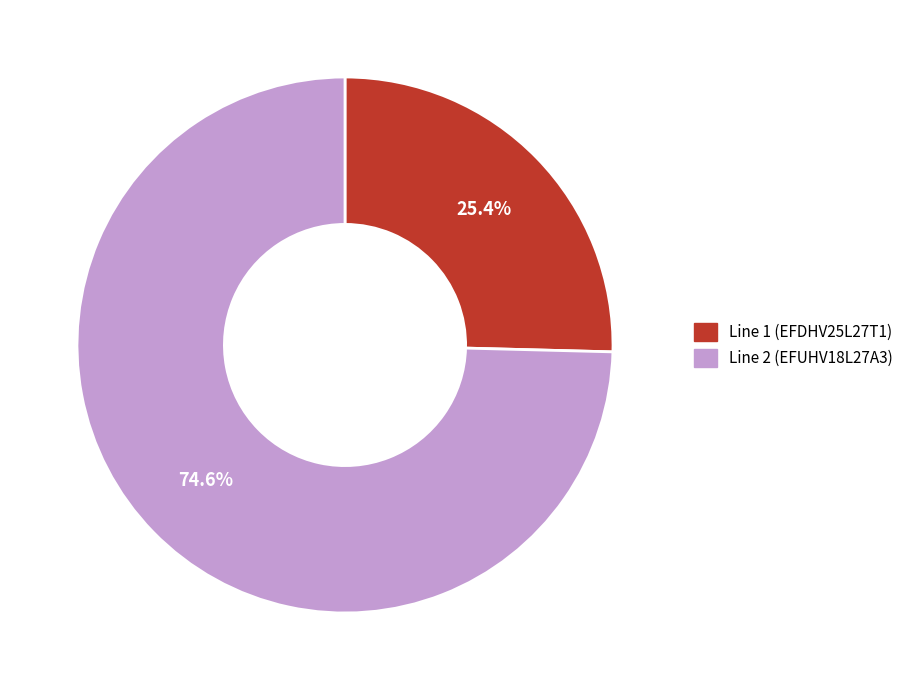

Does any single category account for the majority?

Yes